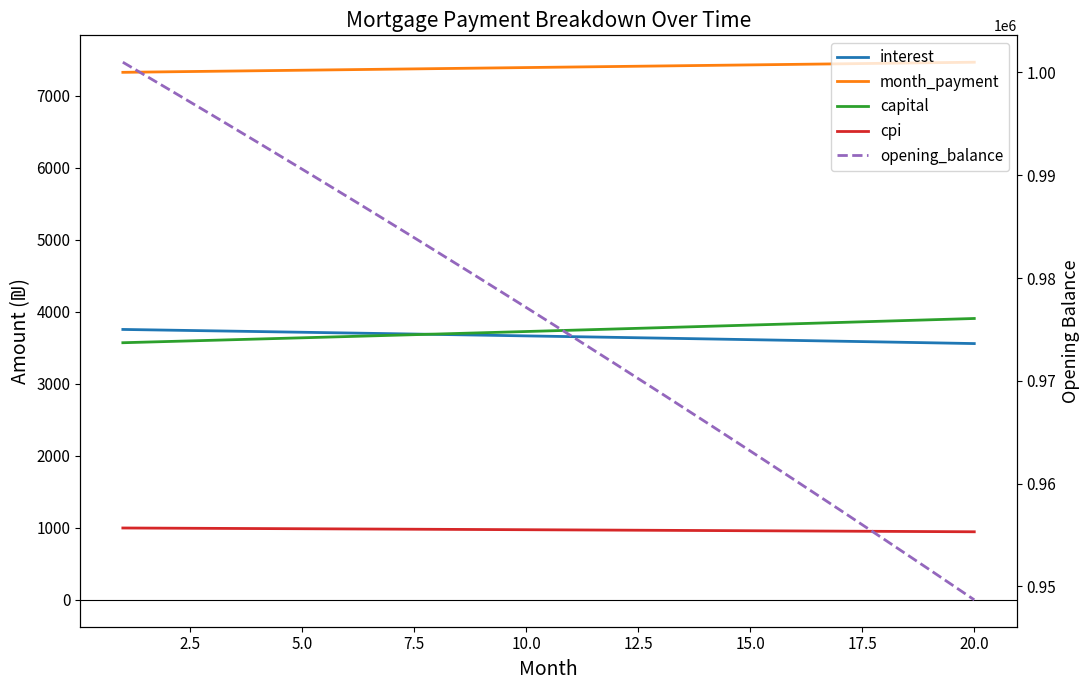

What is the approximate value of capital at 20.0?

3707.3